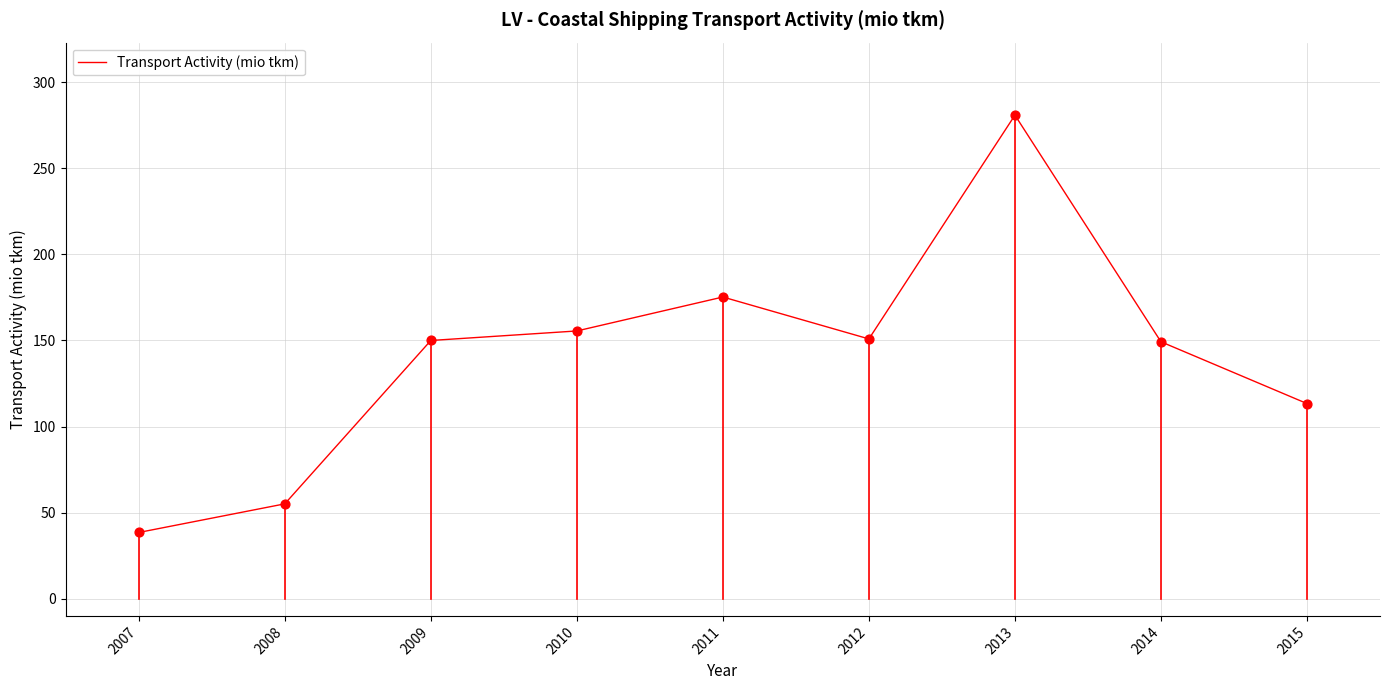

What is the change in value from 2009 to 2014?

-0.8